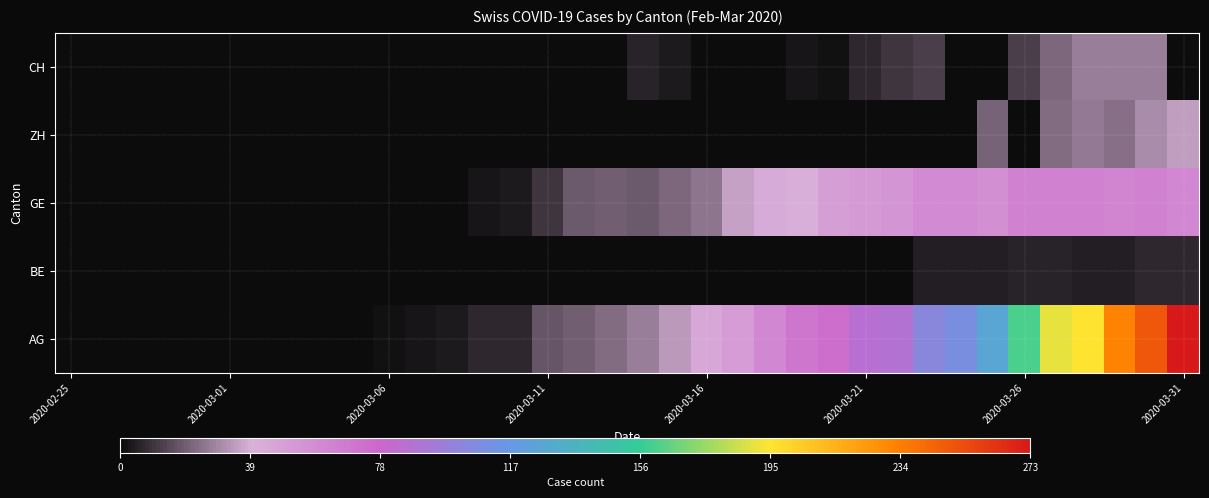

At how many categories does at least one series exceed 109?

7